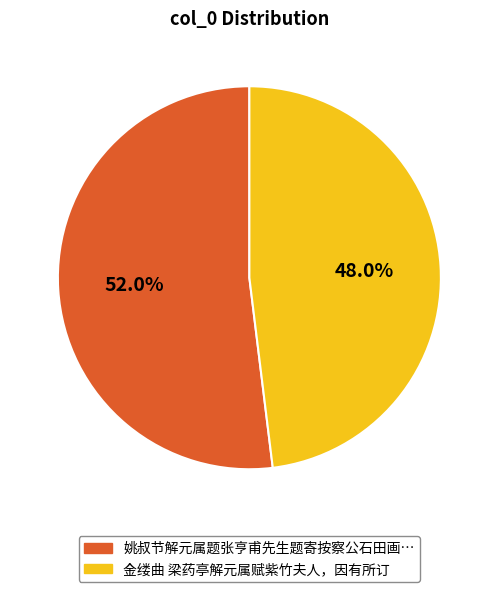

Does any single category account for the majority?

Yes